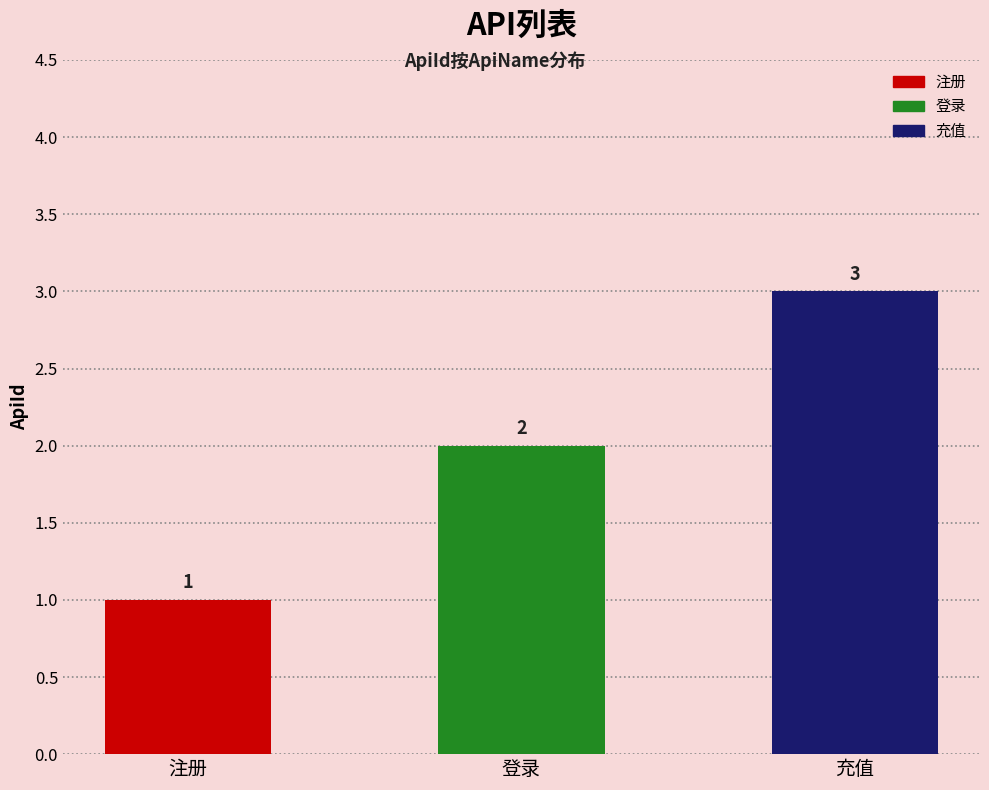

What is the average value?

2